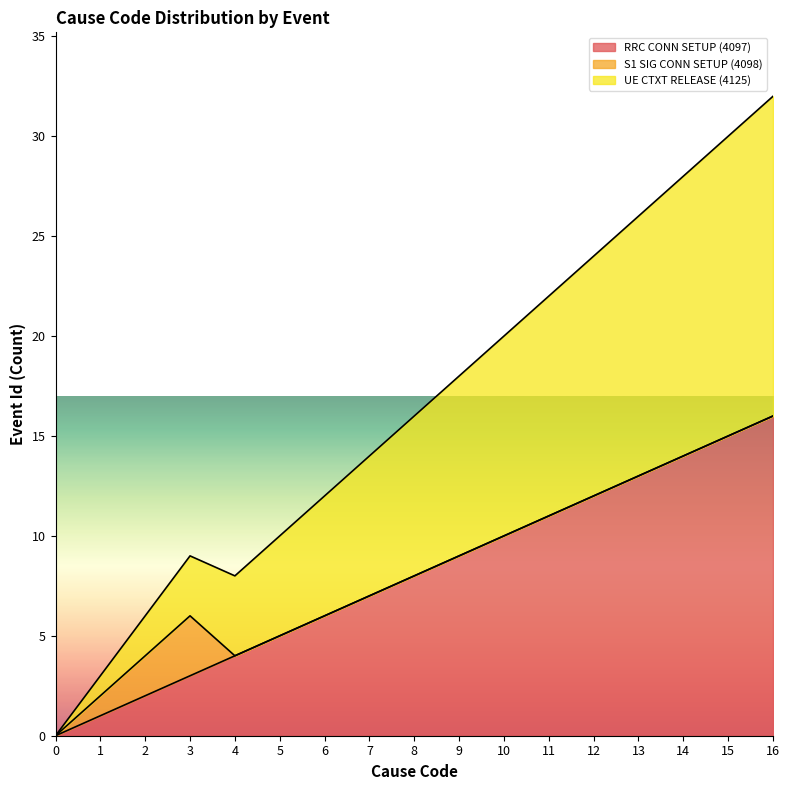

At which label does UE CTXT RELEASE (4125) first exceed 16?

9